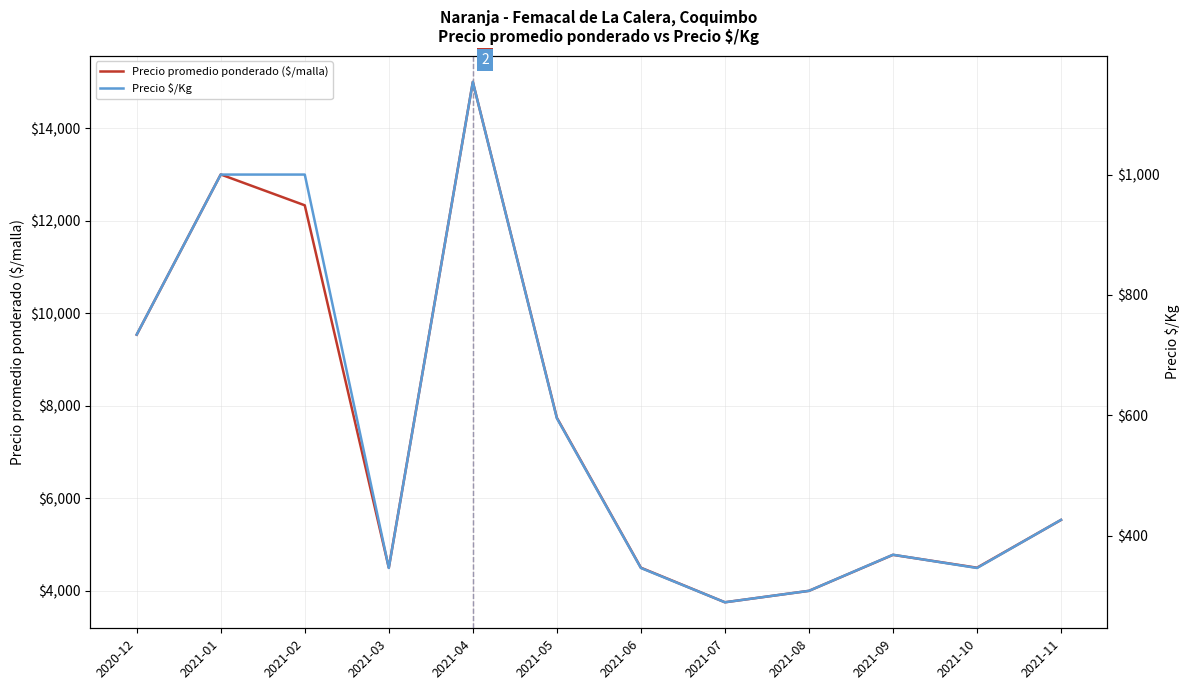

Which label corresponds to the smallest value in the chart?

2021-07